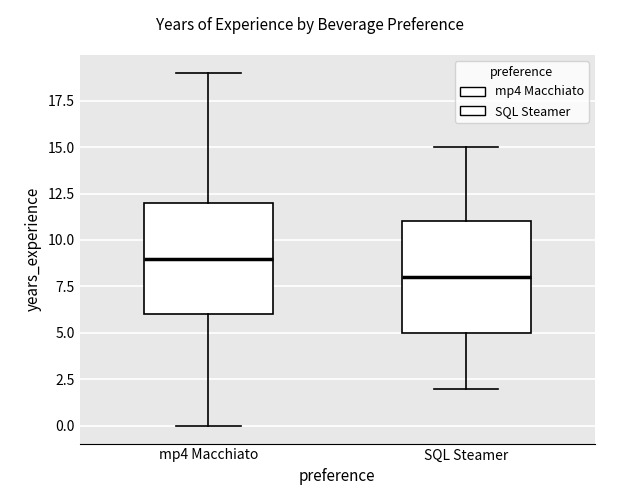

Where does the upper whisker of the box for mp4 Macchiato end on the y-axis? The values are not printed on the chart, so give them approximately, as read against the axis.

19